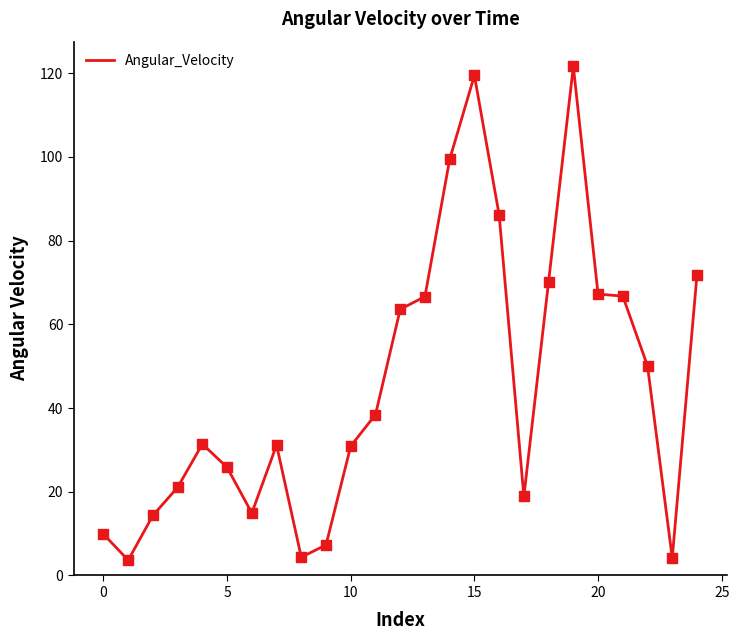

What is the smallest value displayed?

3.6